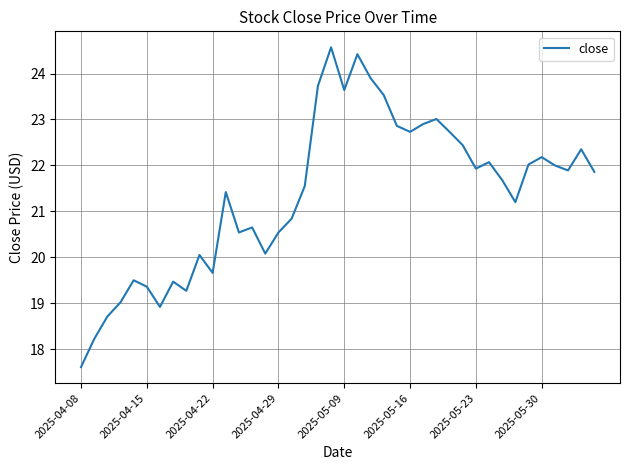

What is the difference between the maximum and minimum values?

7.0